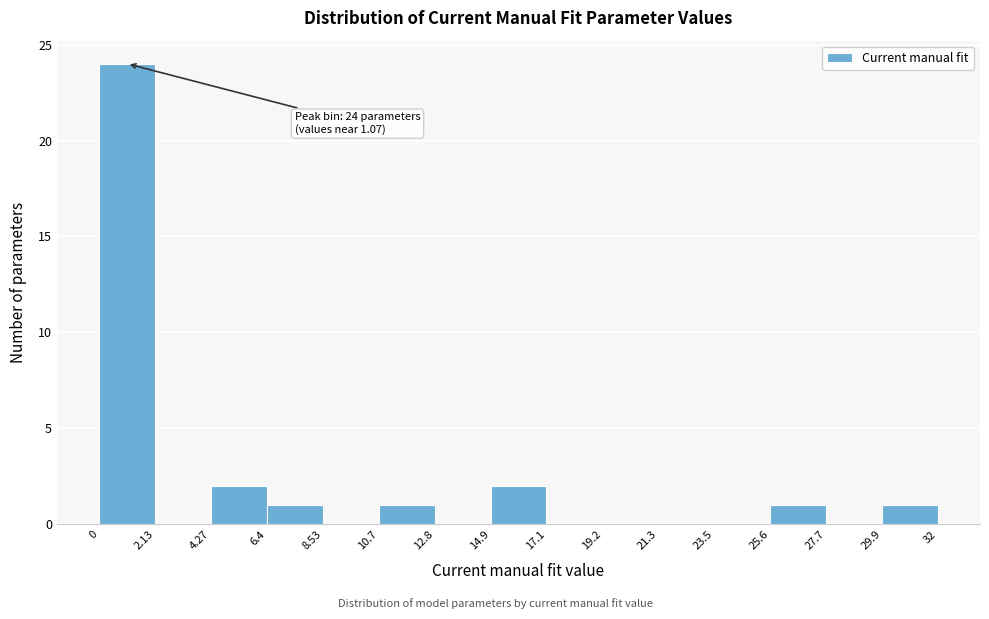

Which range on the x-axis has the tallest bar?

0 to 2.13